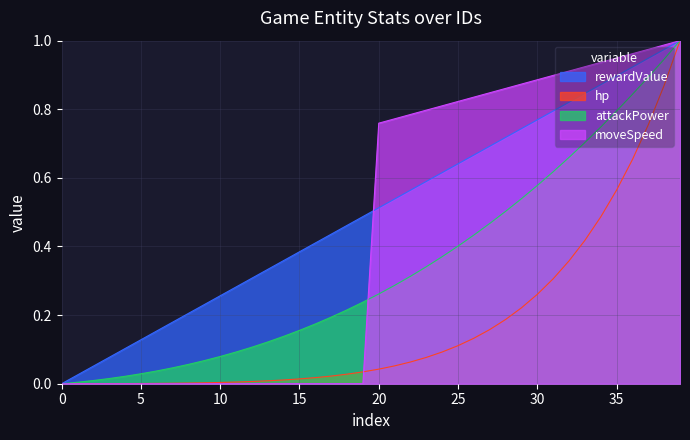

What is the difference between the maximum and minimum values in the moveSpeed series?

1.0